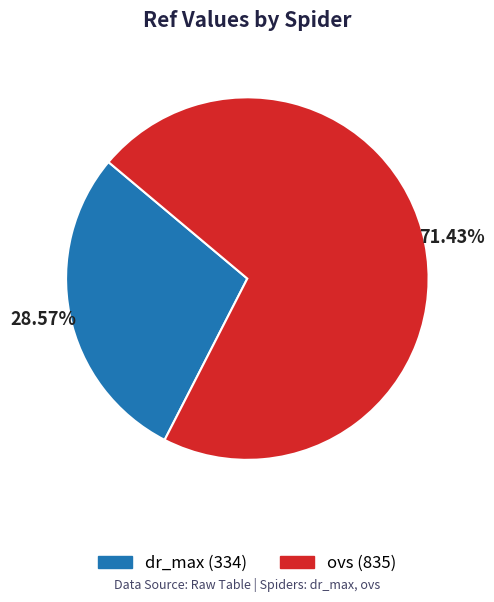

Does ovs account for over 50% of the chart?

Yes